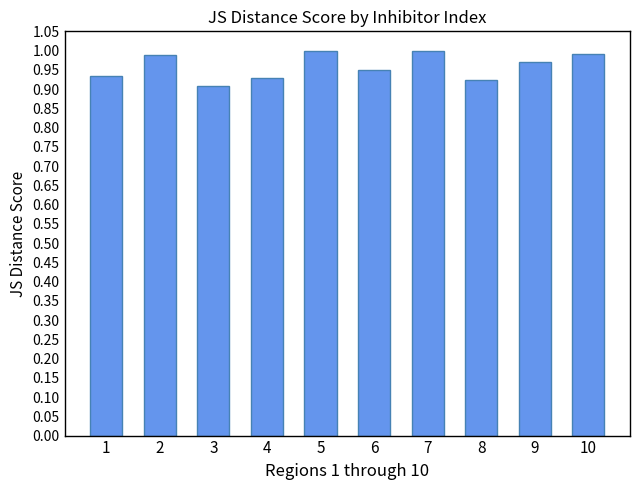

Which category has the lowest value across all series?

3